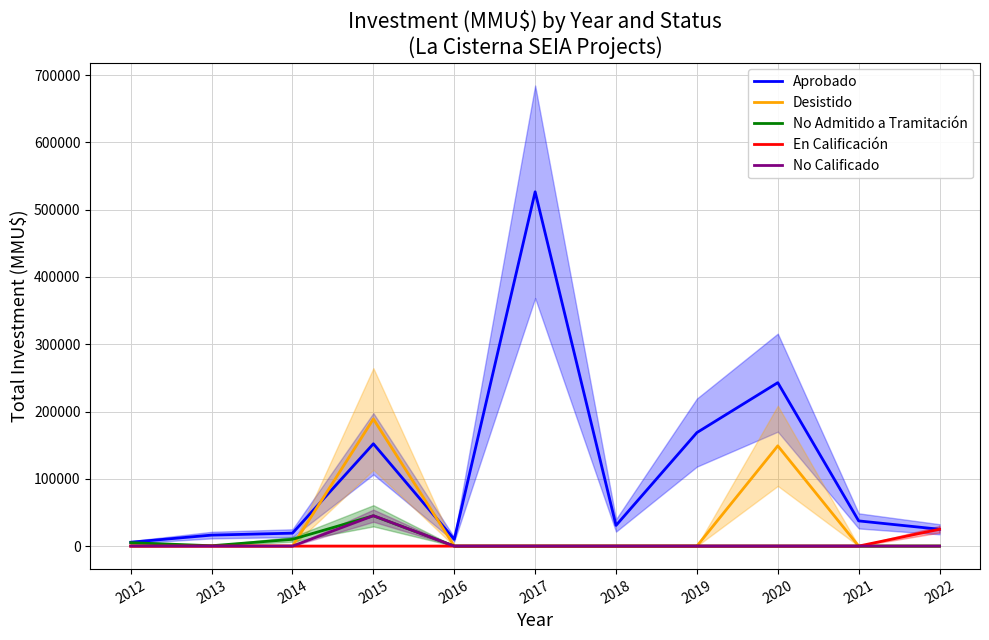

Reading left to right, transcribe all the data shown in this chart.

Aprobado: 2012=5706	2013=16302	2014=19199	2015=152070	2016=10000	2017=526620	2018=30700	2019=168690	2020=242908	2021=37413	2022=25000
Desistido: 2012=0	2013=250	2014=0	2015=188901	2016=0	2017=0	2018=0	2019=0	2020=149000	2021=0	2022=0
No Admitido a Tramitación: 2012=5000	2013=500	2014=10040	2015=45014	2016=0	2017=0	2018=0	2019=0	2020=0	2021=0	2022=0
En Calificación: 2012=0	2013=0	2014=0	2015=0	2016=0	2017=0	2018=0	2019=0	2020=0	2021=0	2022=25000
No Calificado: 2012=0	2013=0	2014=0	2015=45156	2016=0	2017=0	2018=0	2019=0	2020=0	2021=0	2022=0